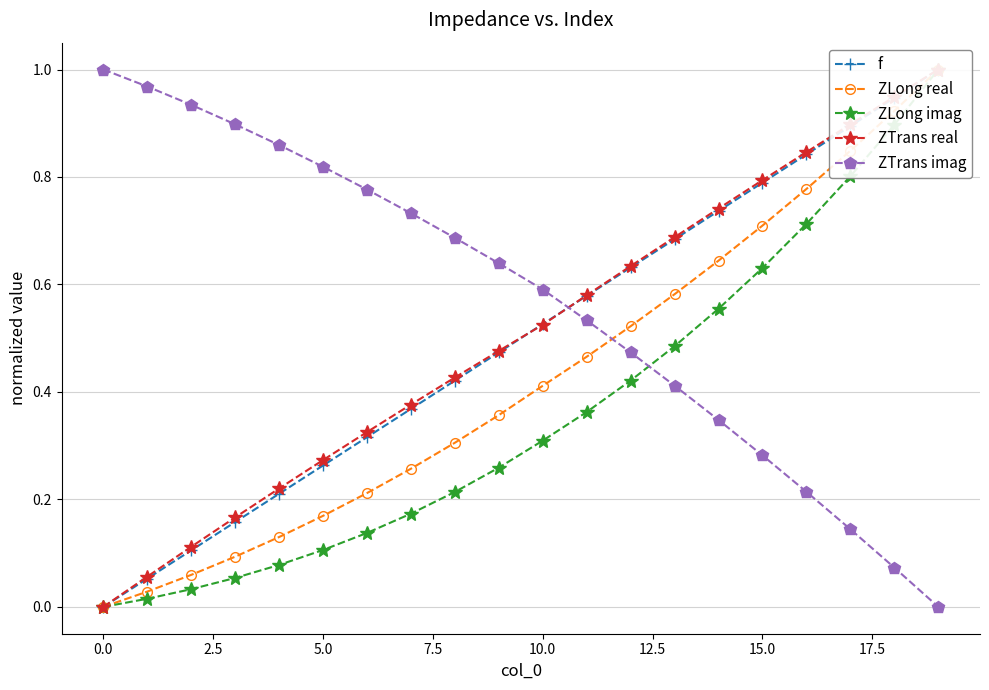

True or false: ZTrans real and ZLong real intersect in this chart.

False